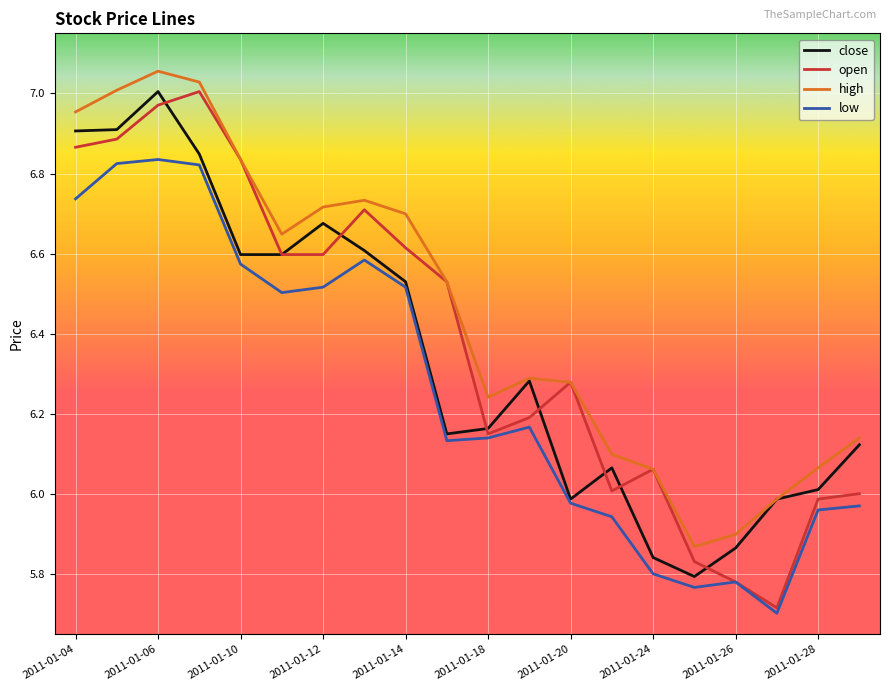

True or false: low and high cross at least once.

False